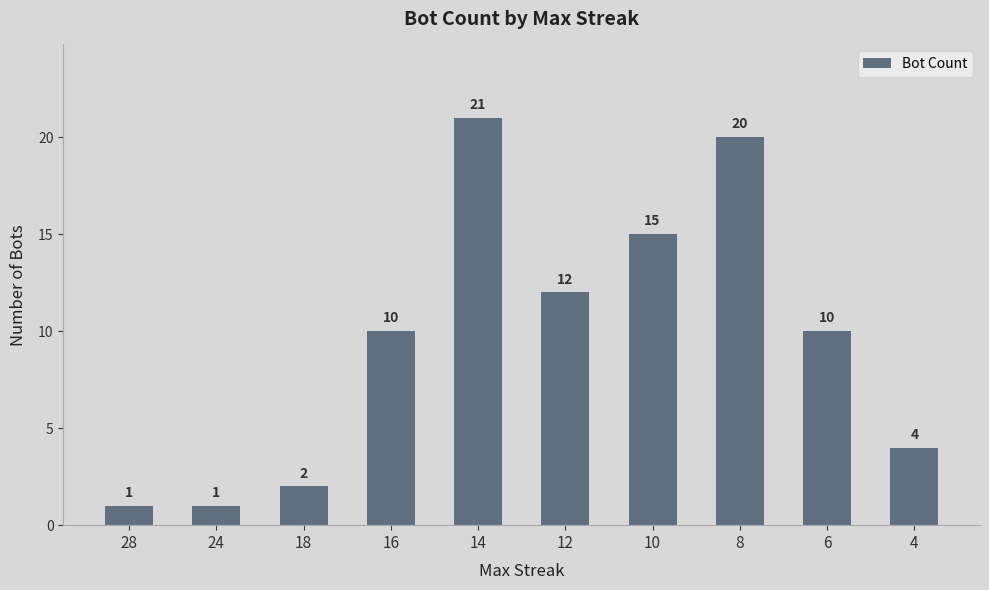

Read the value at 8, to the nearest 10.

20